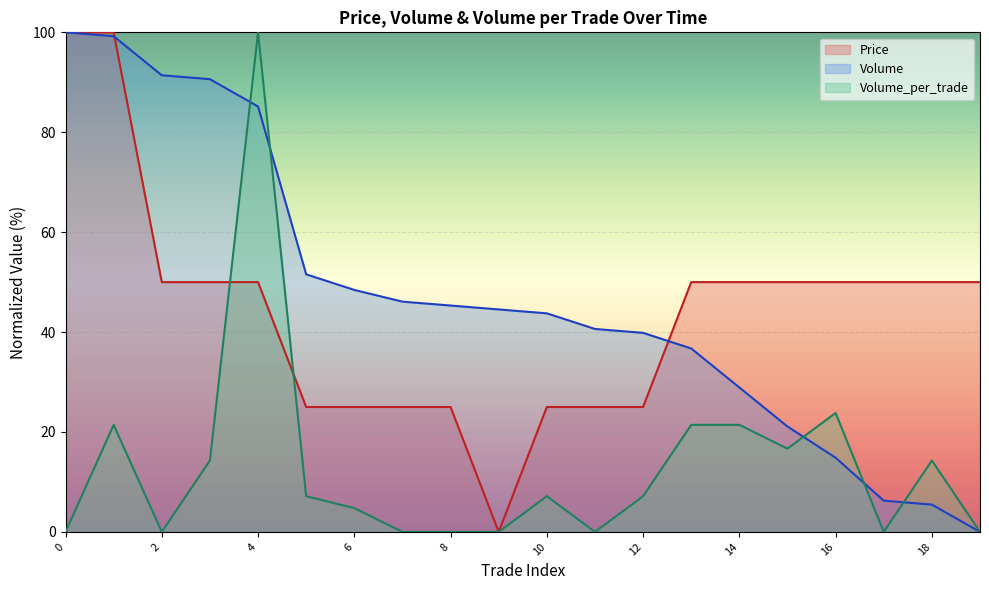

After their last crossing, which series has the higher values: Volume_per_trade or Volume?

Volume_per_trade